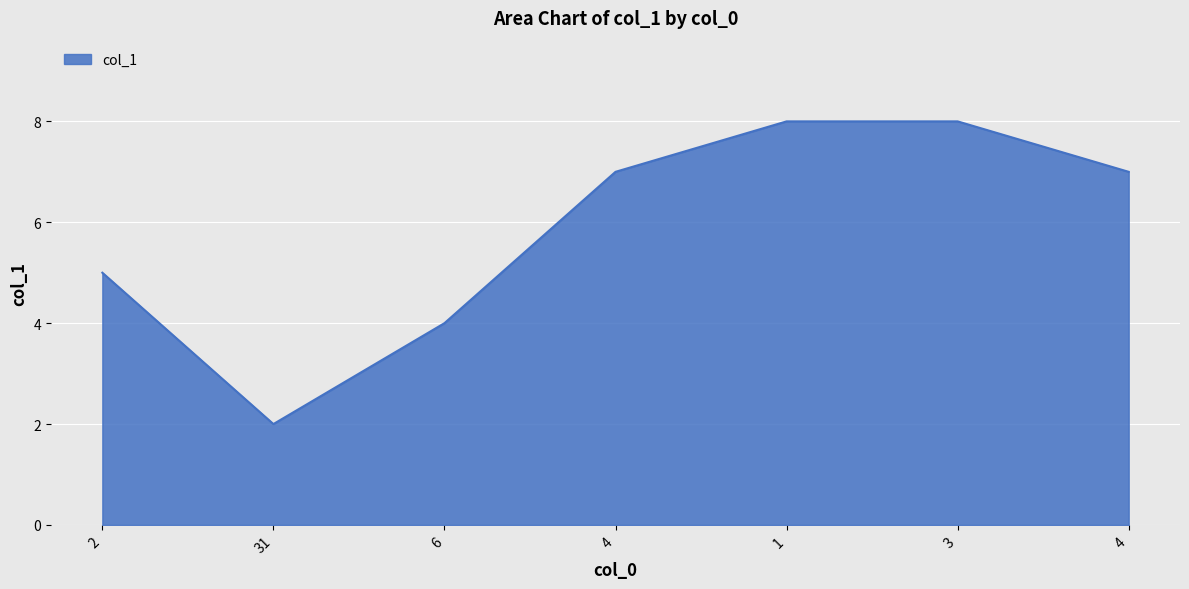

Rank the categories by value from lowest to highest.

31, 6, 2, 4, 4, 1, 3